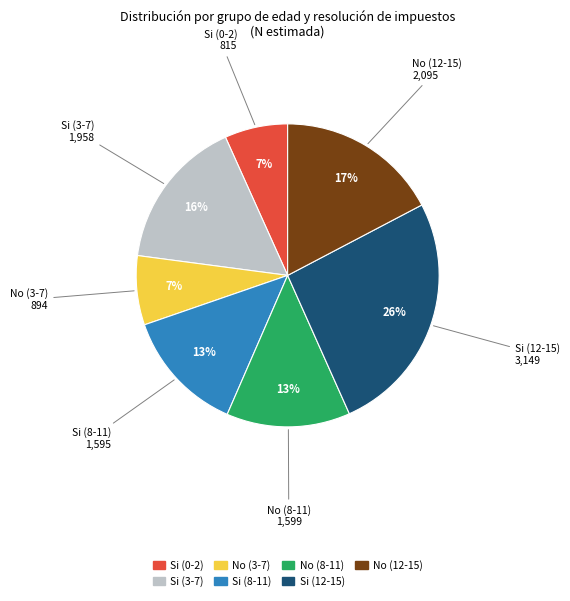

To the nearest percent, what is the difference between the largest and smallest slice percentages?

19%